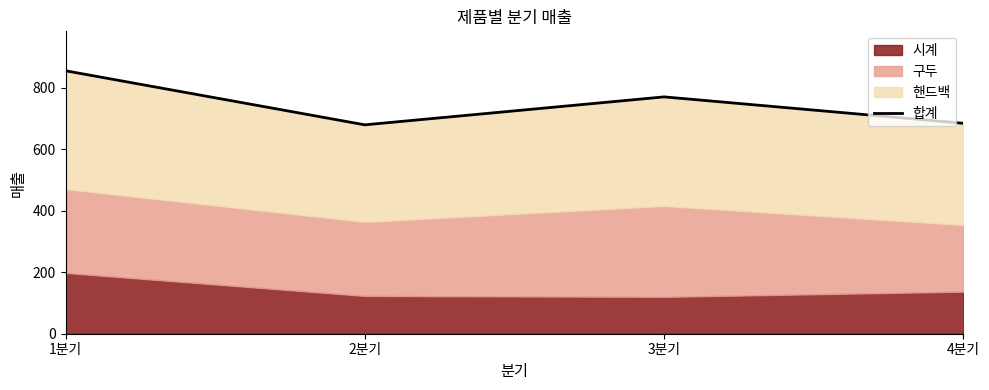

What is the difference between the values at 1분기 and 2분기?

176